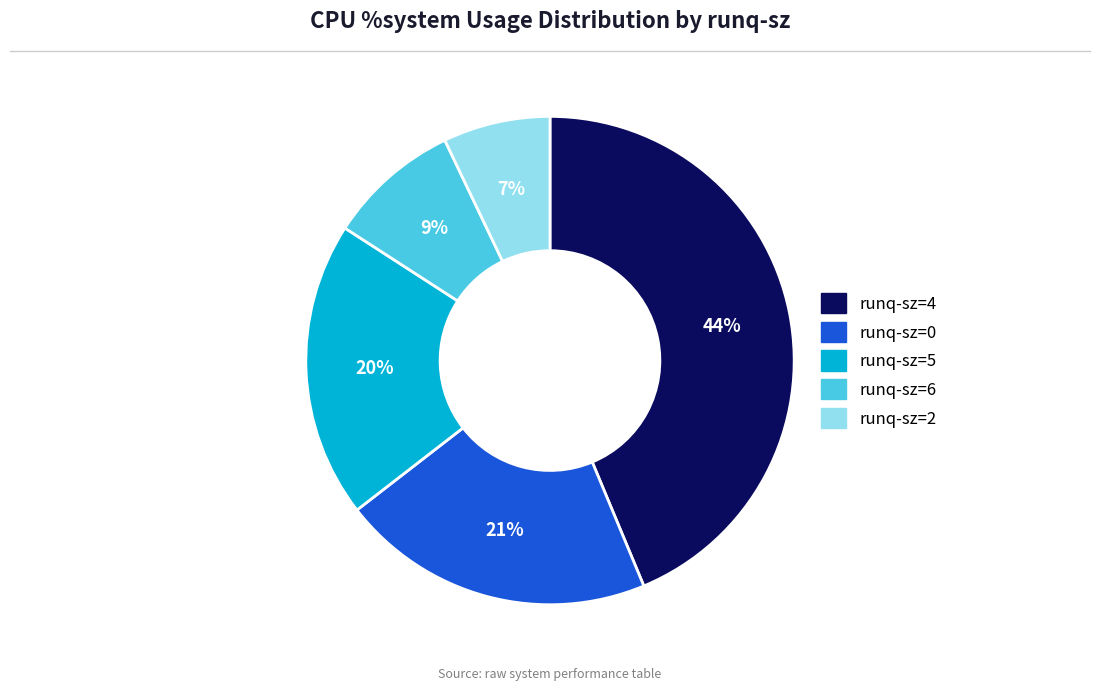

Between runq-sz=5 and runq-sz=2, which is larger?

runq-sz=5